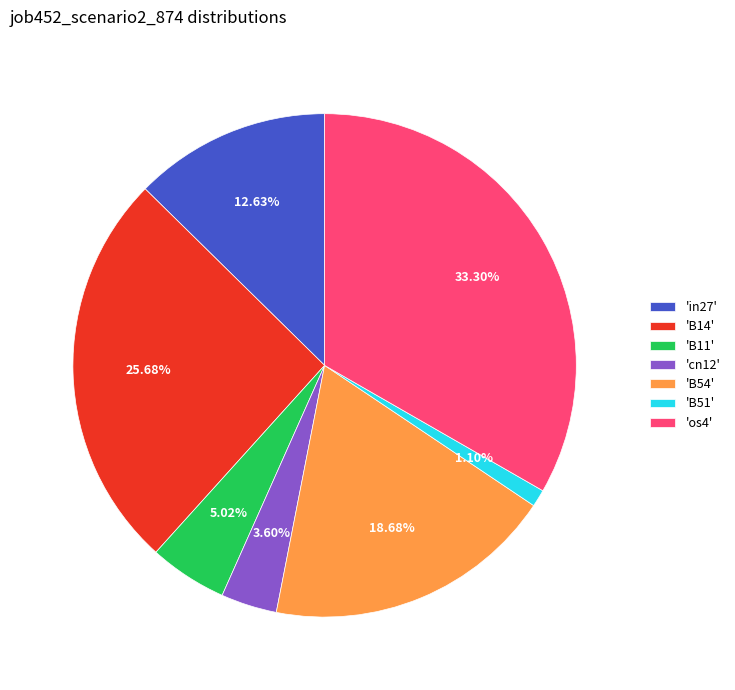

Does 'B51' represent more than half of the total?

No